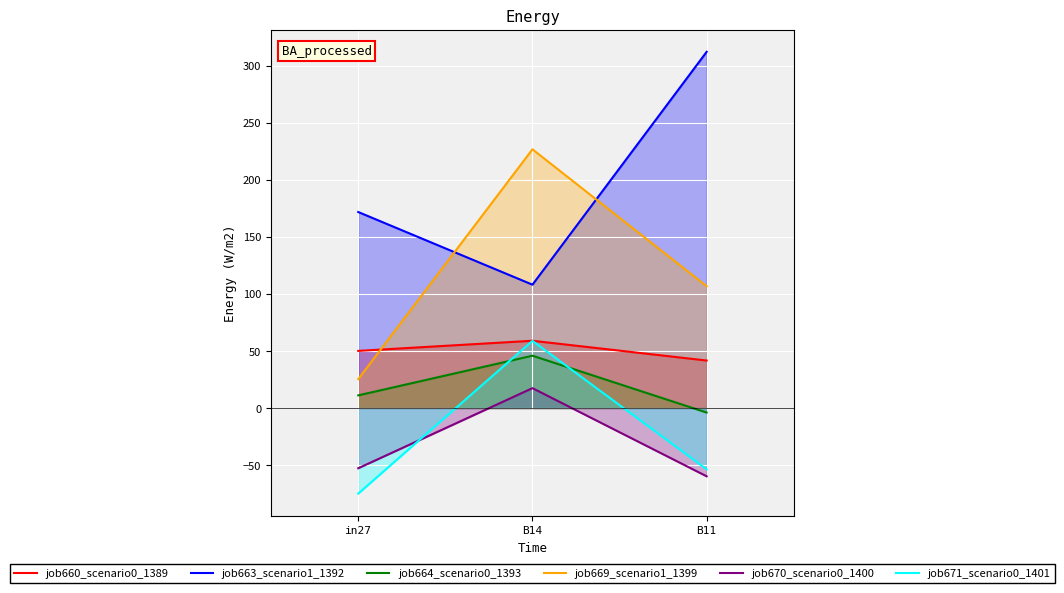

Reading right to left, extract all data points from this chart.

job660_scenario0_1389: B11=41.6	B14=58.9	in27=50.1
job663_scenario1_1392: B11=312.1	B14=108.1	in27=171.7
job664_scenario0_1393: B11=-4.0	B14=45.8	in27=11.1
job669_scenario1_1399: B11=106.7	B14=226.7	in27=25.3
job670_scenario0_1400: B11=-59.9	B14=17.4	in27=-52.8
job671_scenario0_1401: B11=-53.8	B14=58.9	in27=-75.0